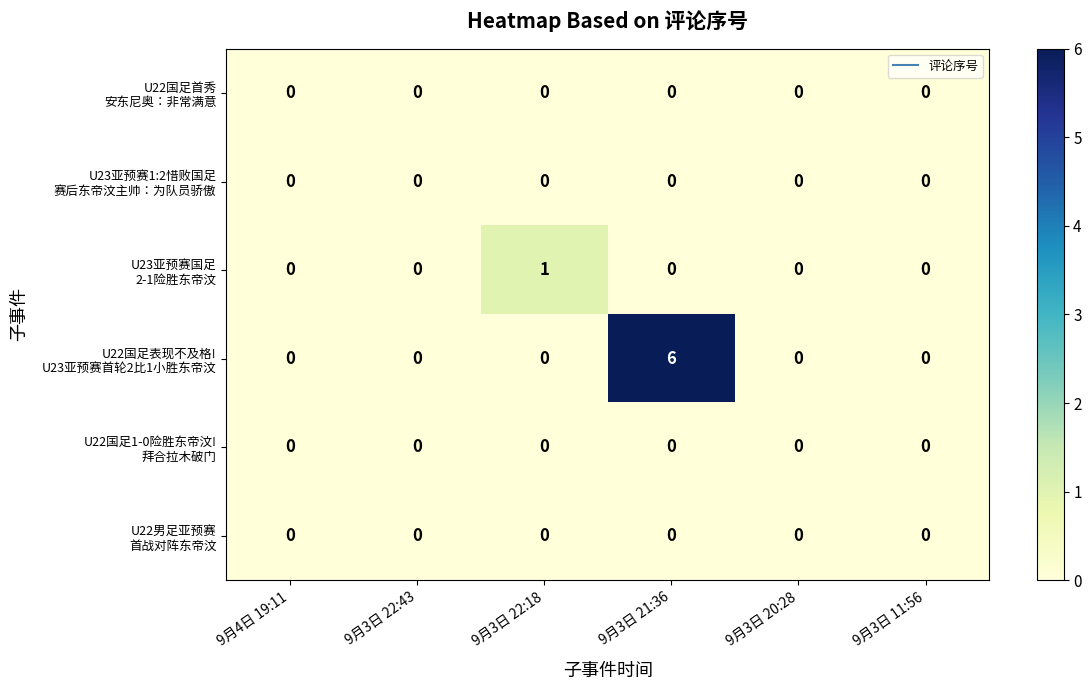

What is the maximum value shown in the chart?

6